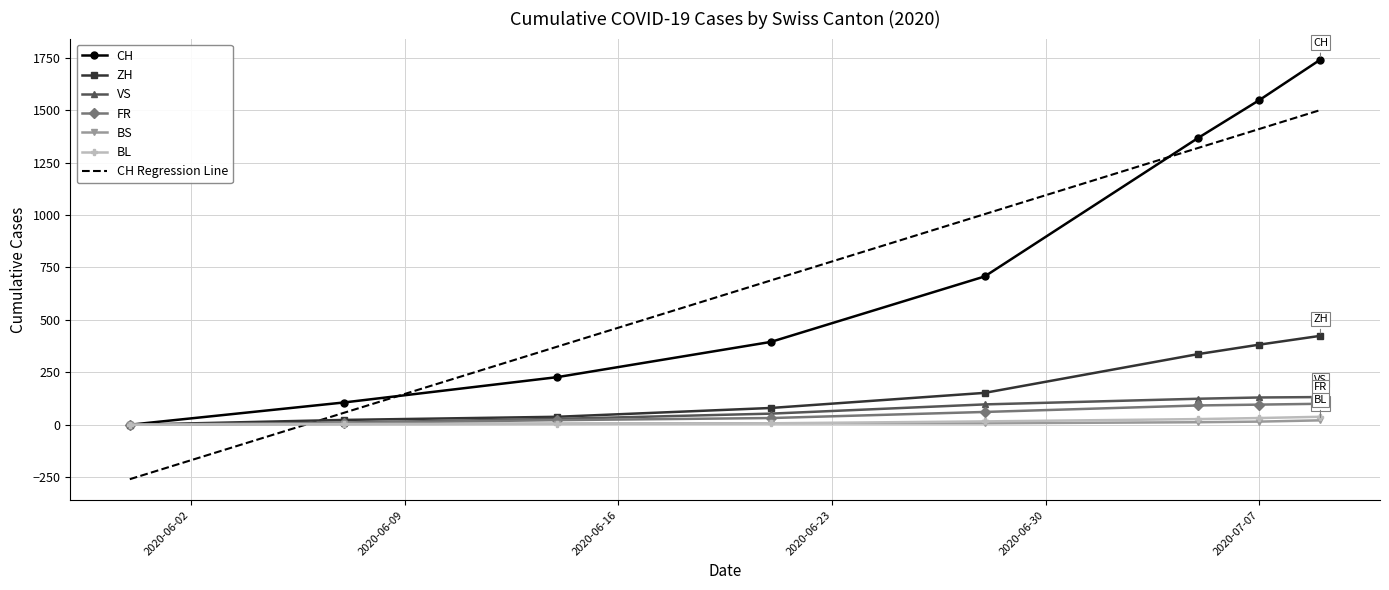

What is the average value of the CH series?

762